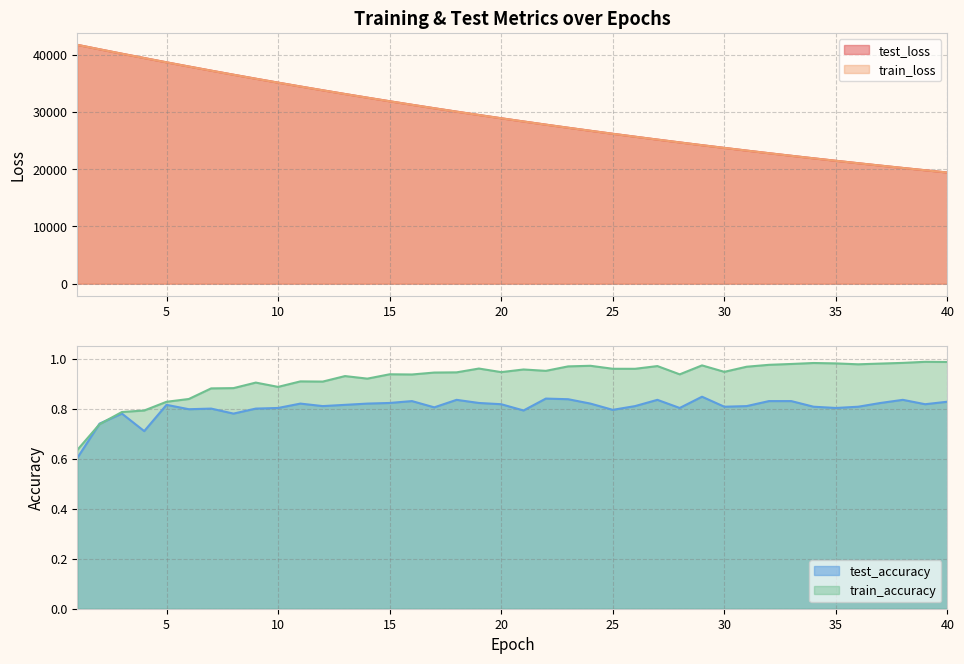

Rank the series at 4 from lowest to highest value.

test_accuracy, train_accuracy, train_loss, test_loss